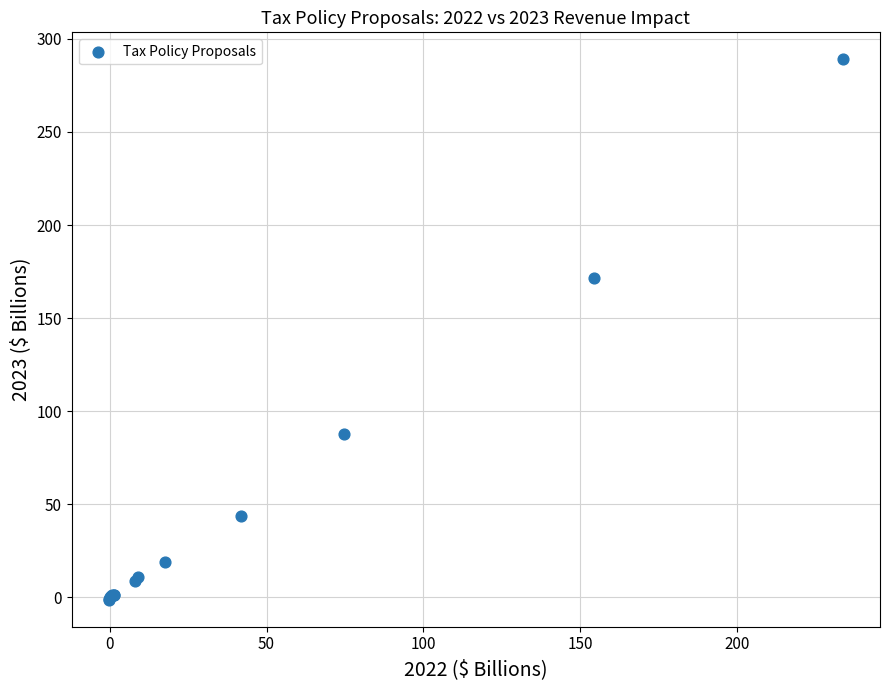

What Y value in the scatter plot is closest to 143?

171.8